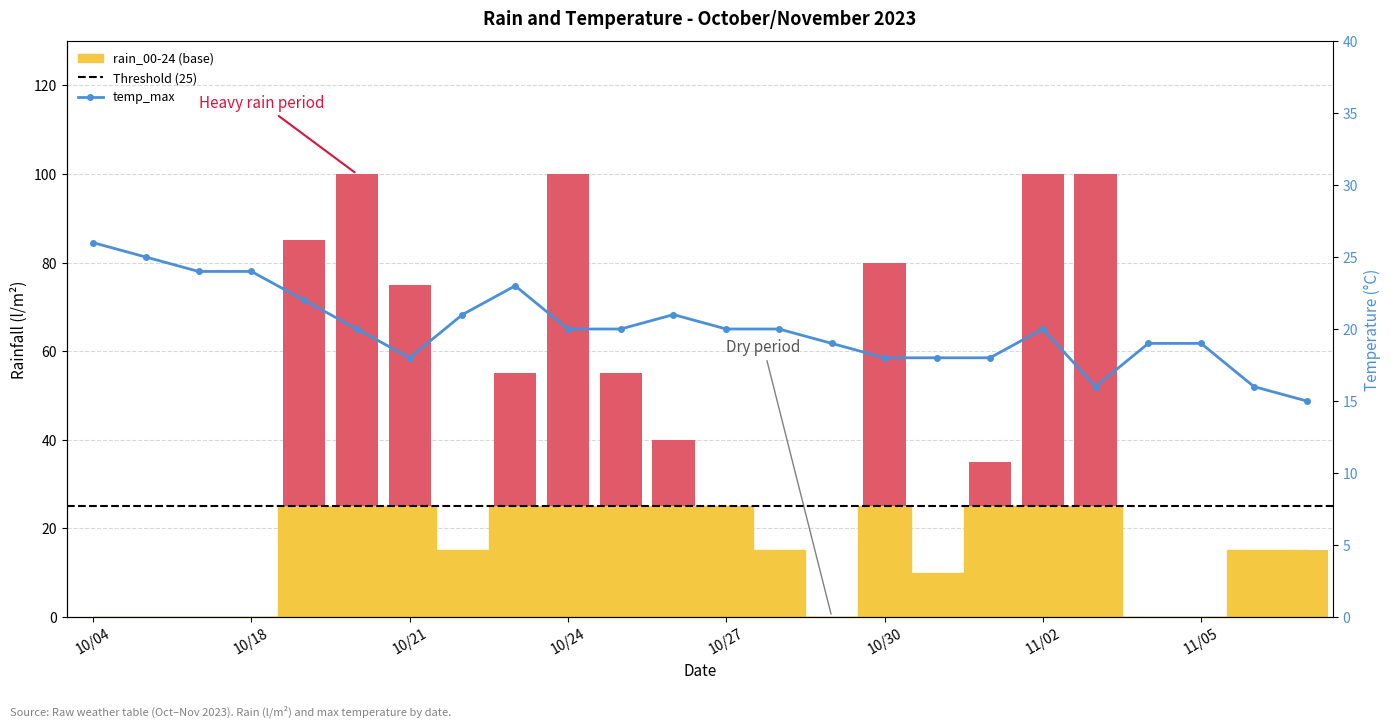

List the labels in order of value, smallest first.

2023-11-07, 2023-11-03, 2023-11-06, 2023-10-21, 2023-10-30, 2023-10-31, 2023-11-01, 2023-10-29, 2023-11-04, 2023-11-05, 2023-10-20, 2023-10-24, 2023-10-25, 2023-10-27, 2023-10-28, 2023-11-02, 2023-10-22, 2023-10-26, 2023-10-19, 2023-10-23, 2023-10-17, 2023-10-18, 2023-10-06, 2023-10-04